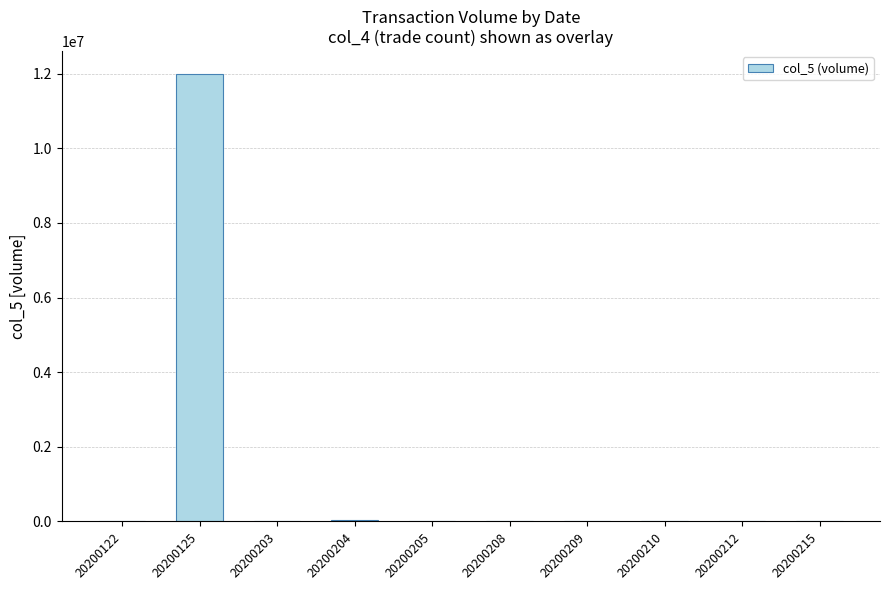

The value at 20200209 is 0. True or false?

True